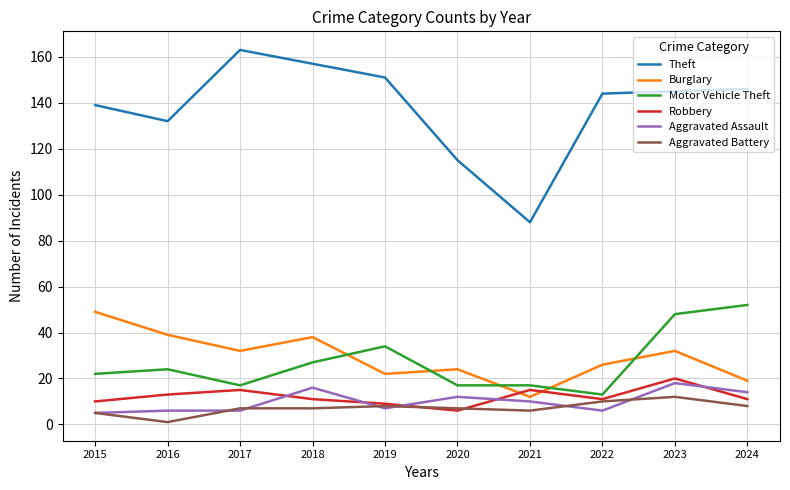

What is the sum of all Motor Vehicle Theft values?

271